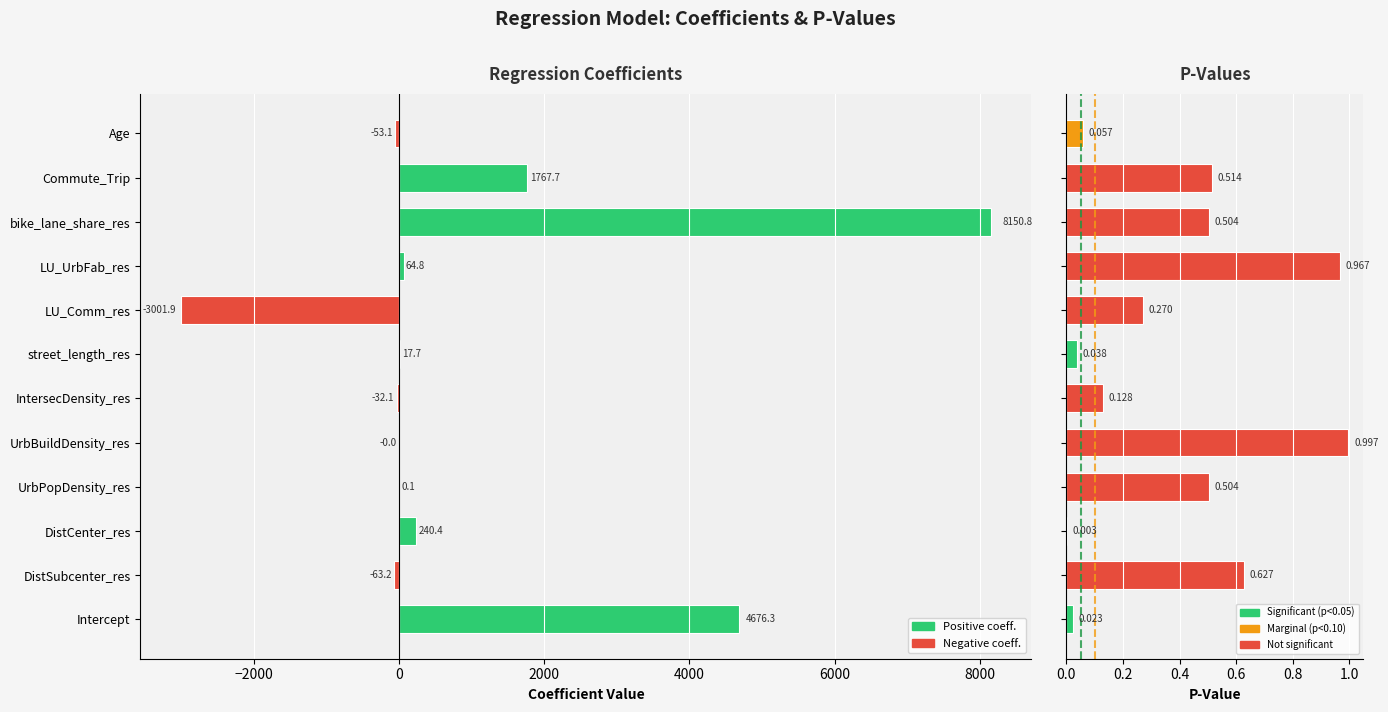

Is the value of coefficient at LU_UrbFab_res greater than the value of p at bike_lane_share_res?

Yes